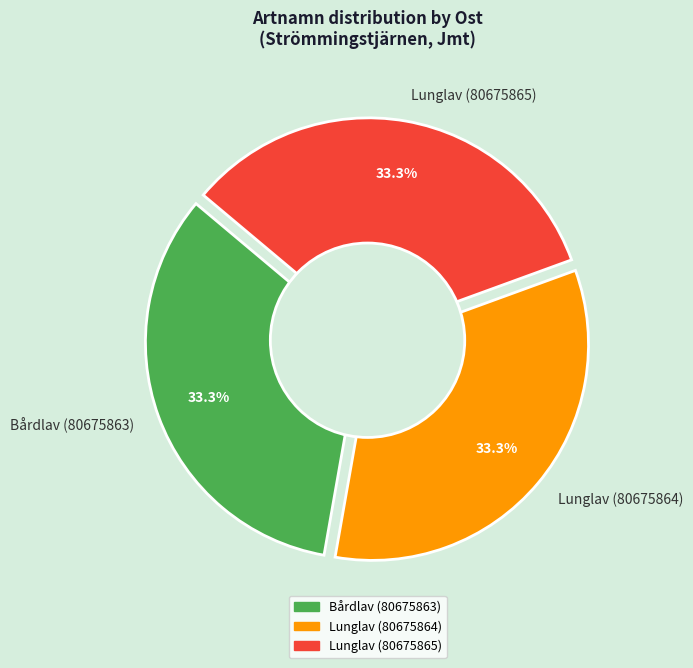

Is the sum of Lunglav (80675864) and Bårdlav (80675863) greater than half?

Yes